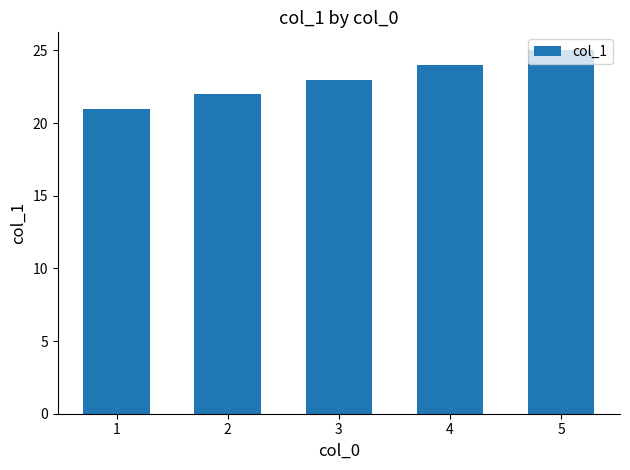

Reading right to left, list all the values displayed in this chart.

5=25	4=24	3=23	2=22	1=21